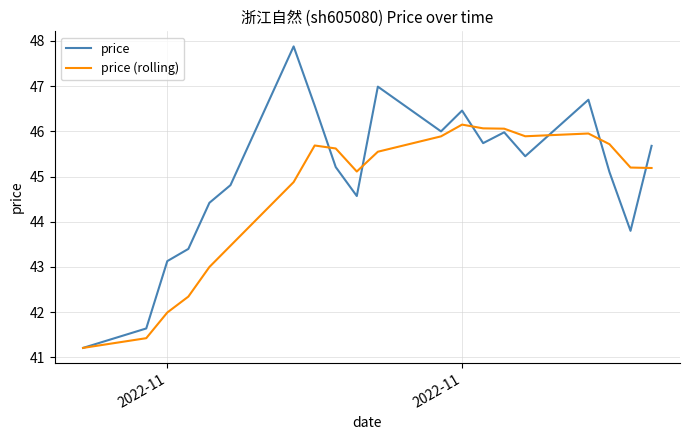

List the series in order of their peak value, lowest first.

price (rolling), price